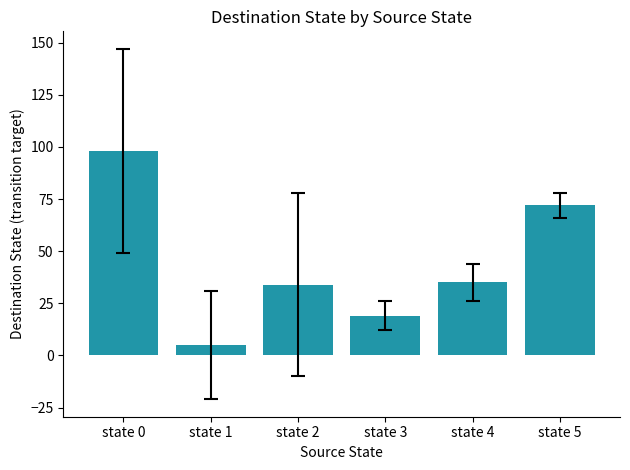

What is the value of the 5th bar from the left?

35